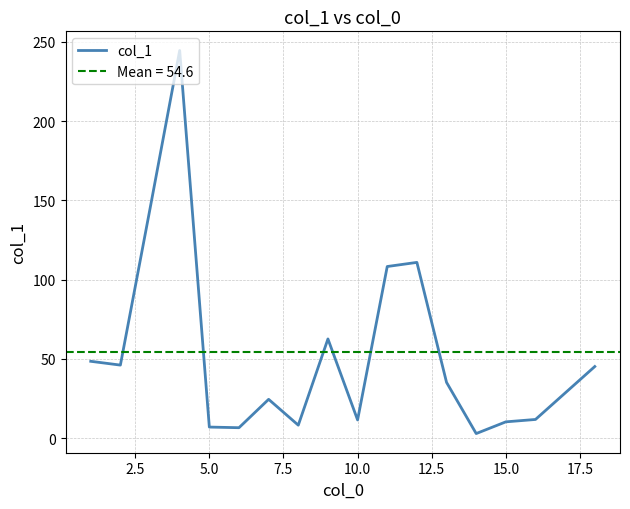

What is the sum of all values?

929.0